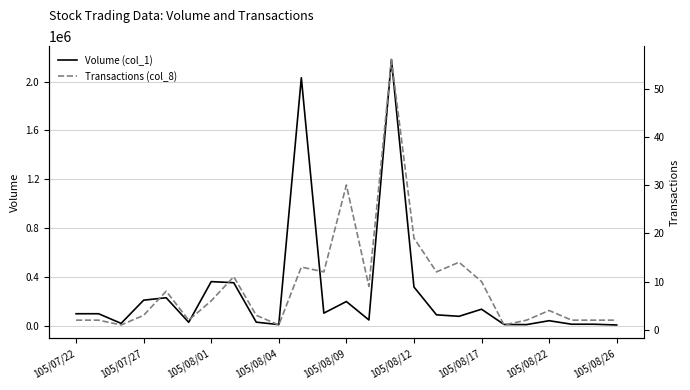

What is the minimum value shown in the chart?

1